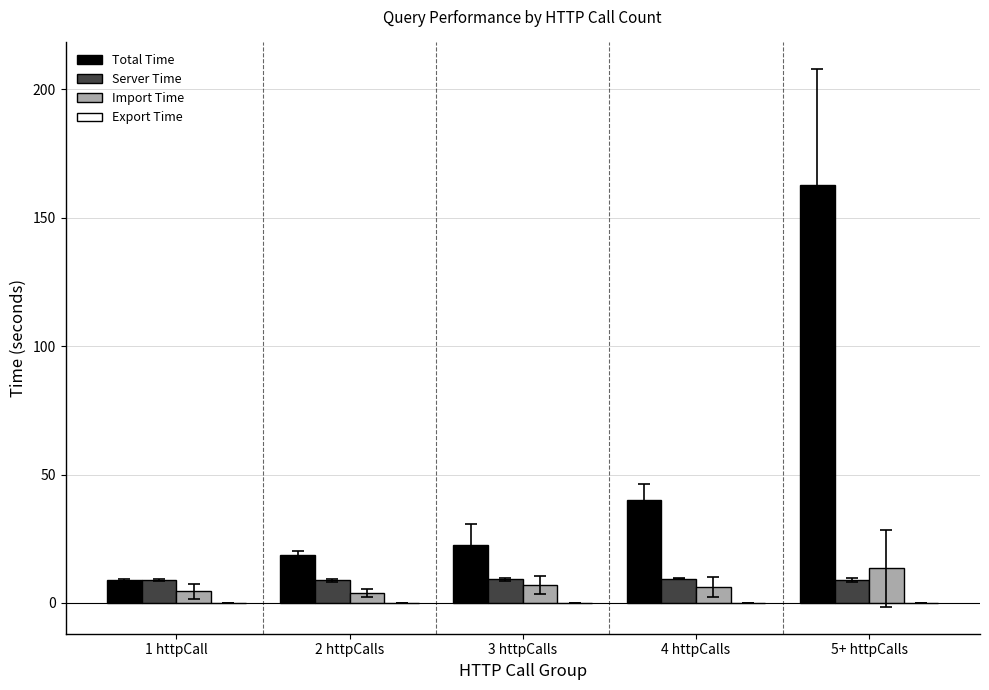

Does the chart contain stacked bars?

No